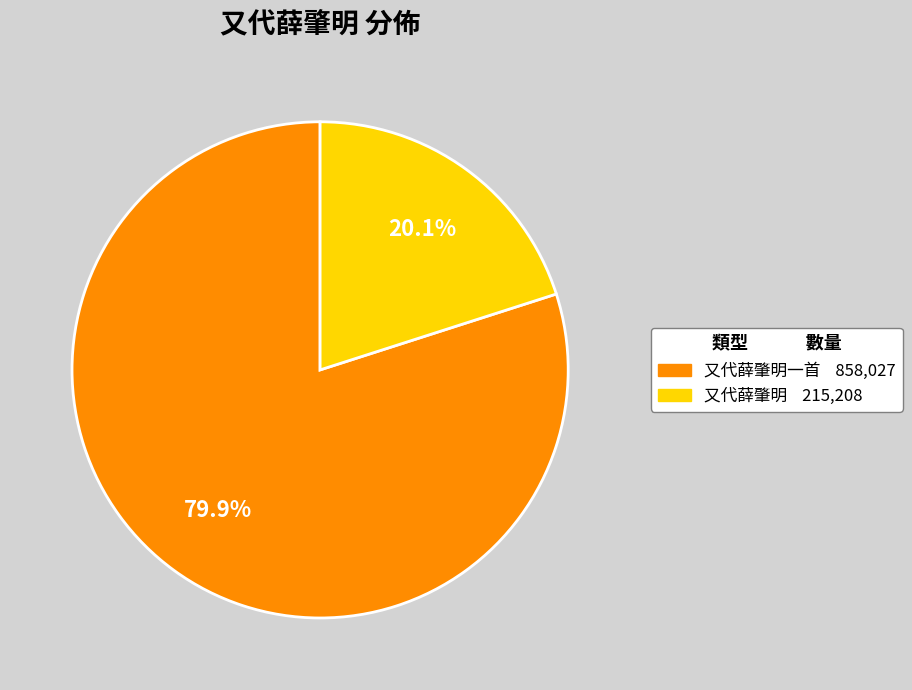

Does any single category account for the majority?

Yes